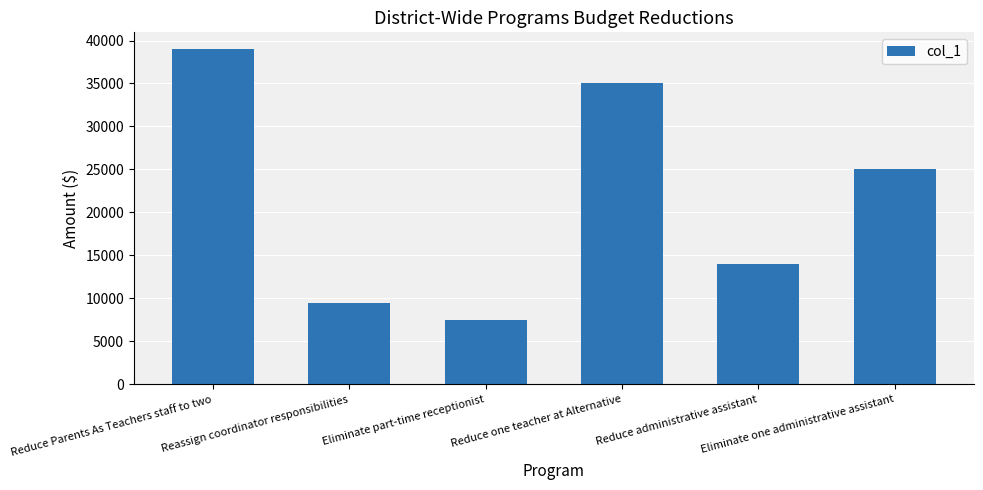

Is it true that the value at Reduce Parents As Teachers staff to two is 39000?

True